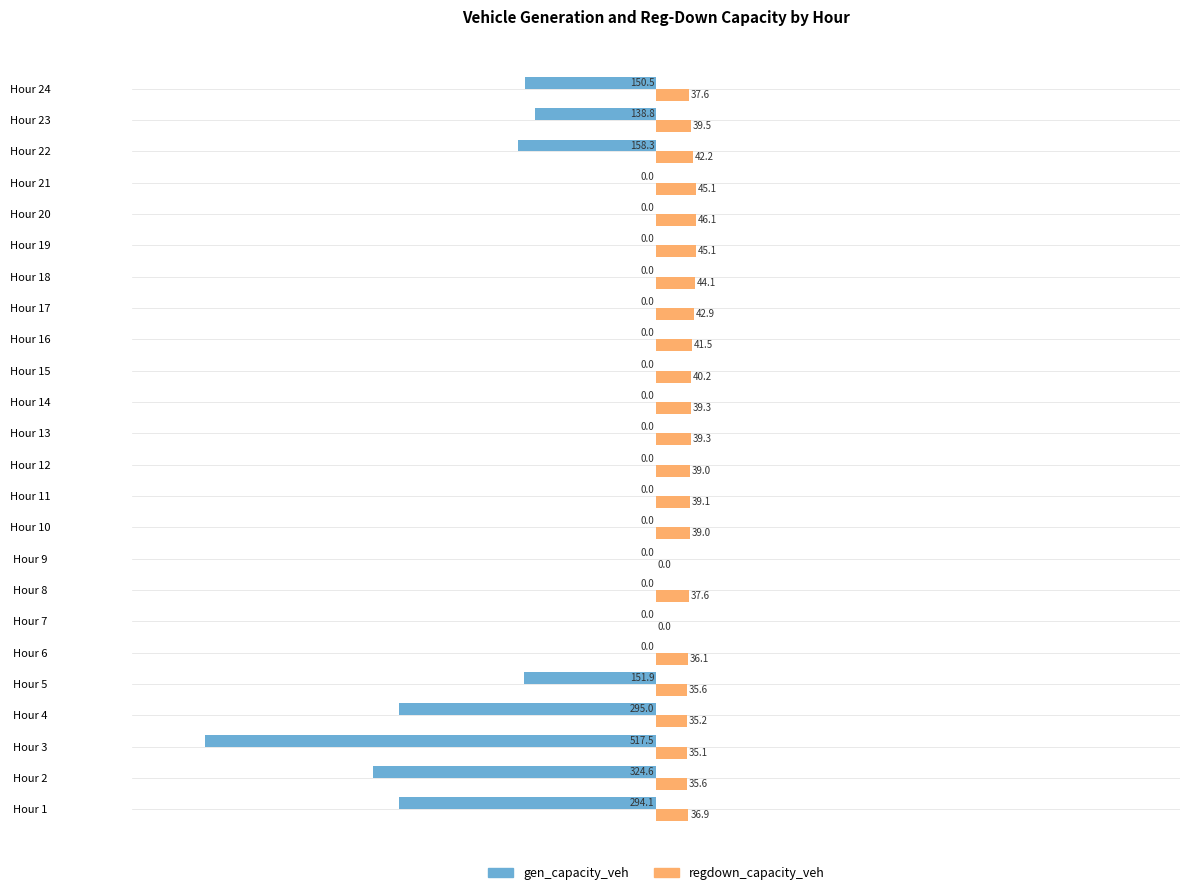

The regdown_capacity_veh series shows 44.1 at Hour 18. True or false?

True